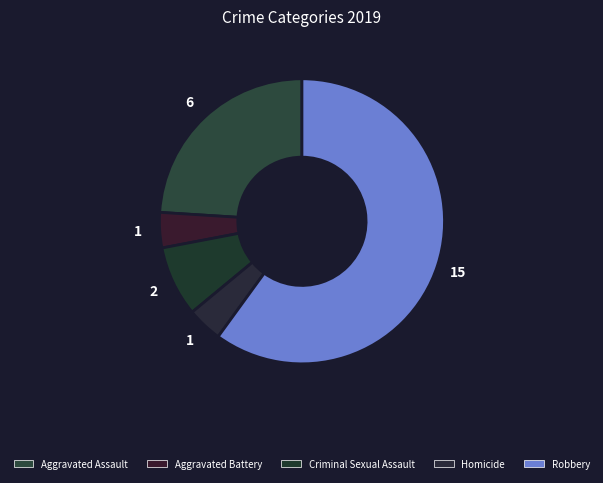

What percentage is NOT represented by Aggravated Battery?

96.0%